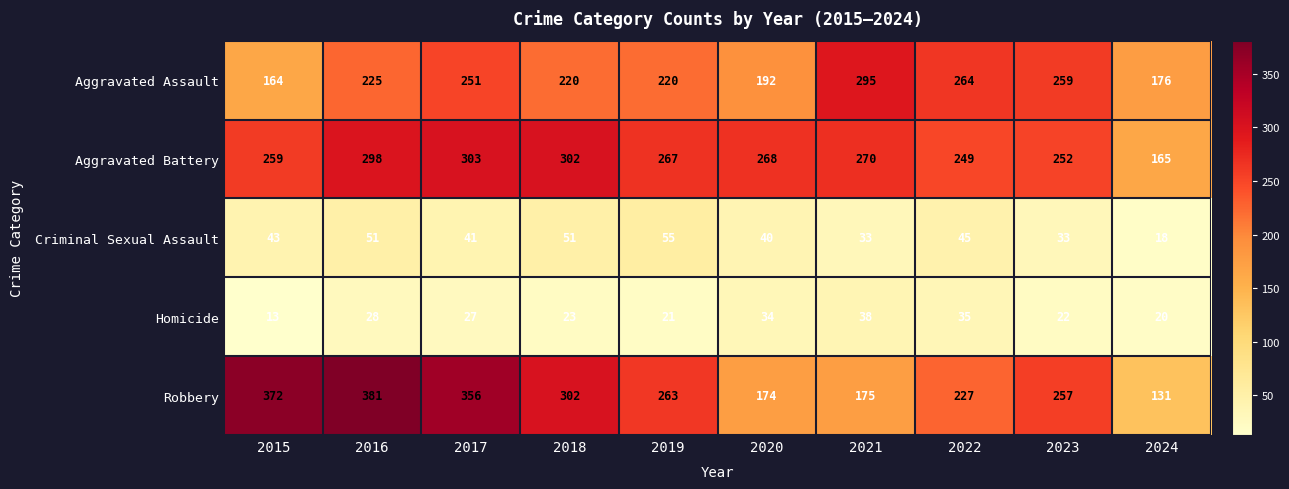

Which label corresponds to the largest value in the chart?

2016